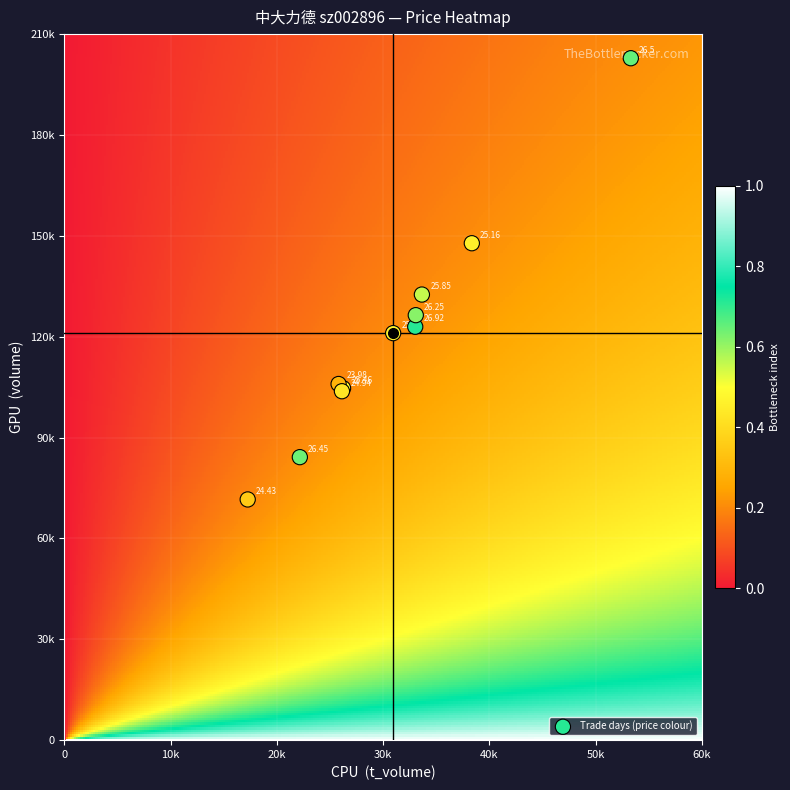

The price series shows 26.2 at price. True or false?

True